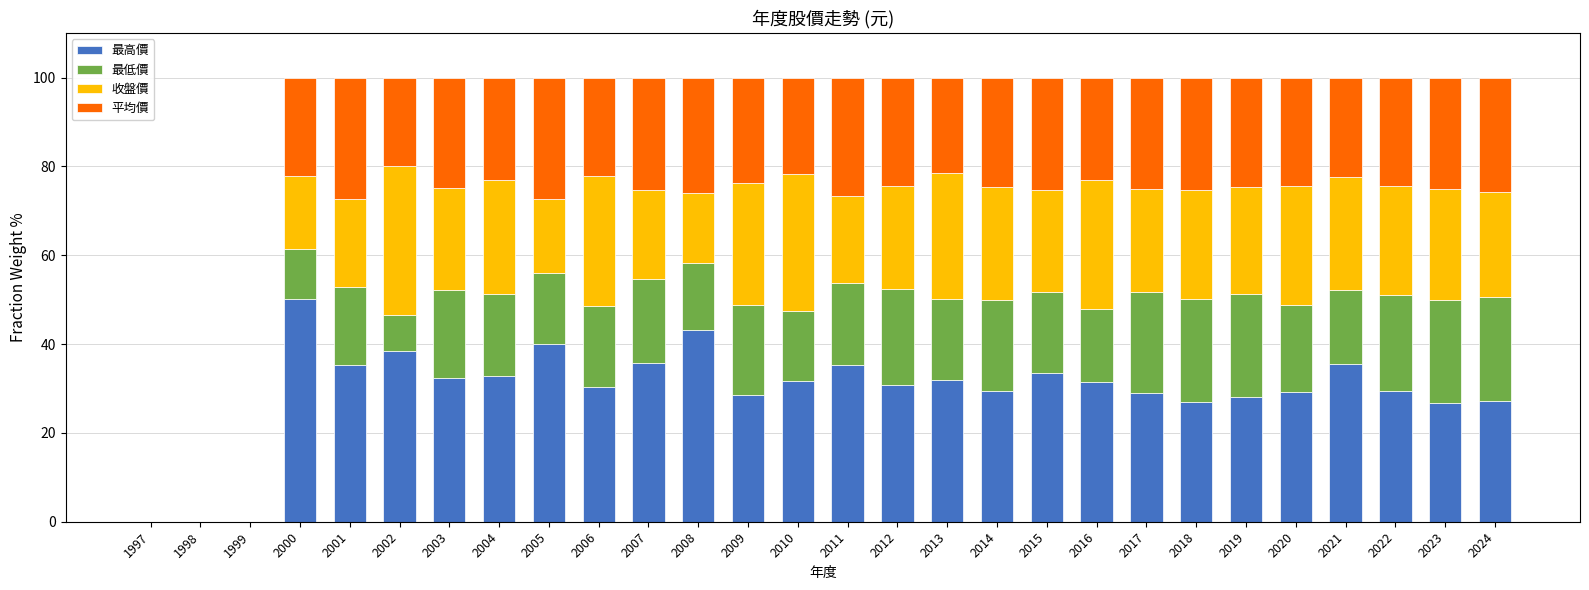

True or false: 最高價 has a value of 16.6 at 2014.

False